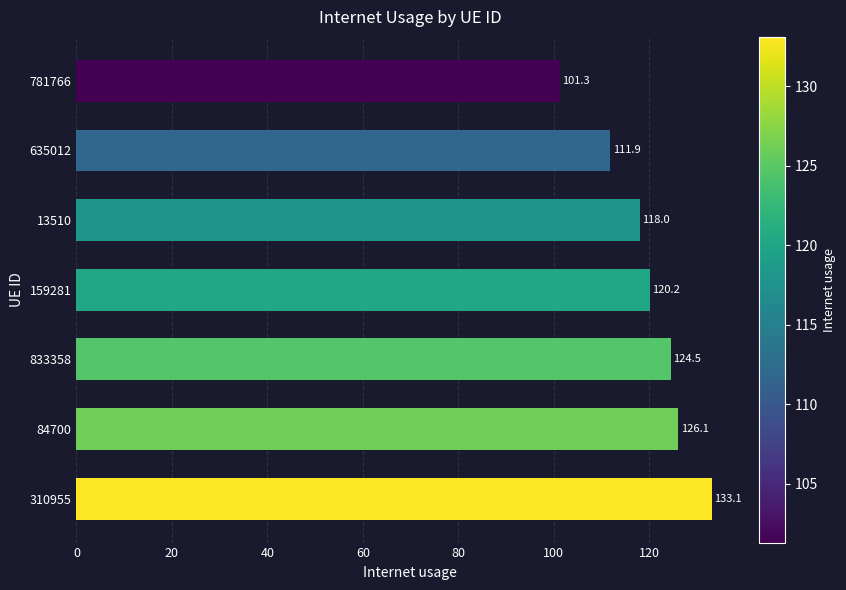

What is the sum of all values?

835.1